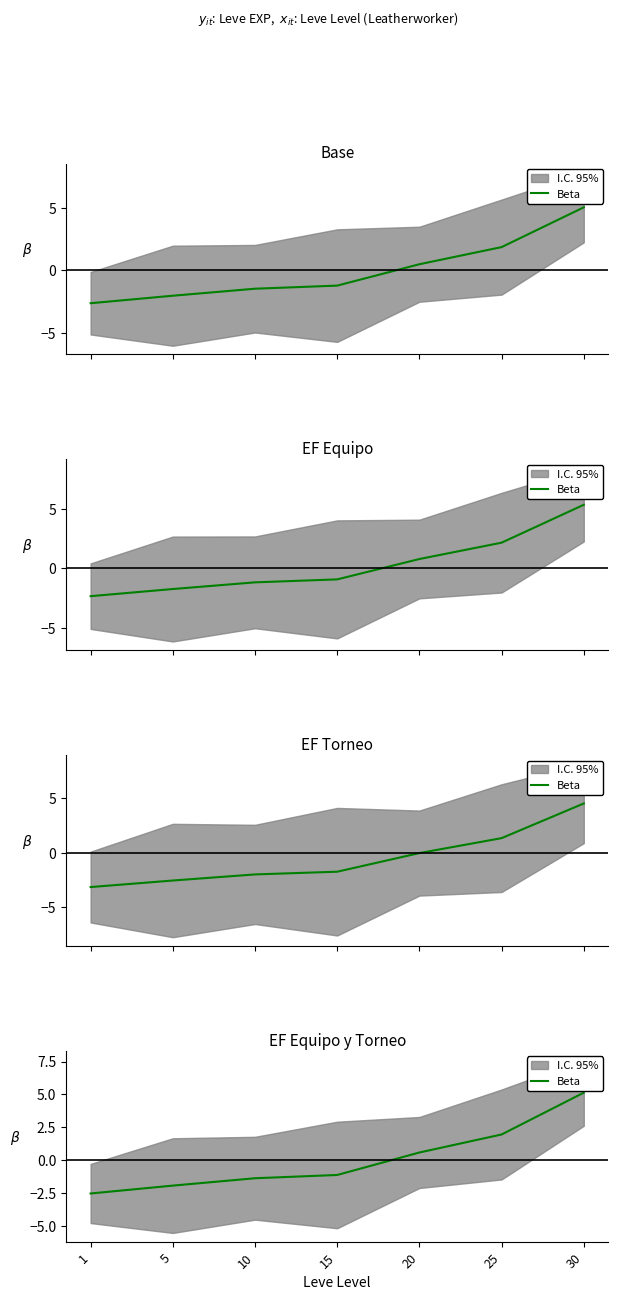

How many positive values are there?

3